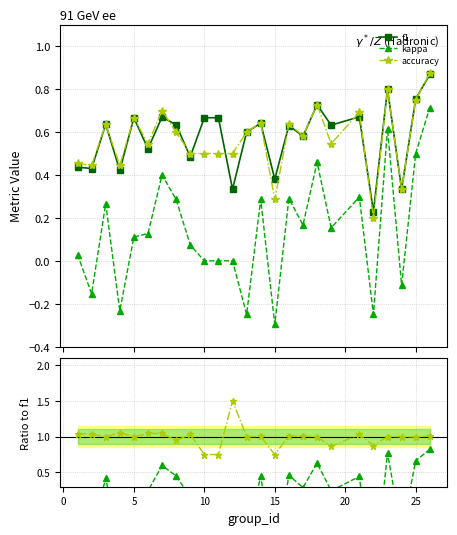

True or false: f1 has more than 0 points higher than both neighbors.

True